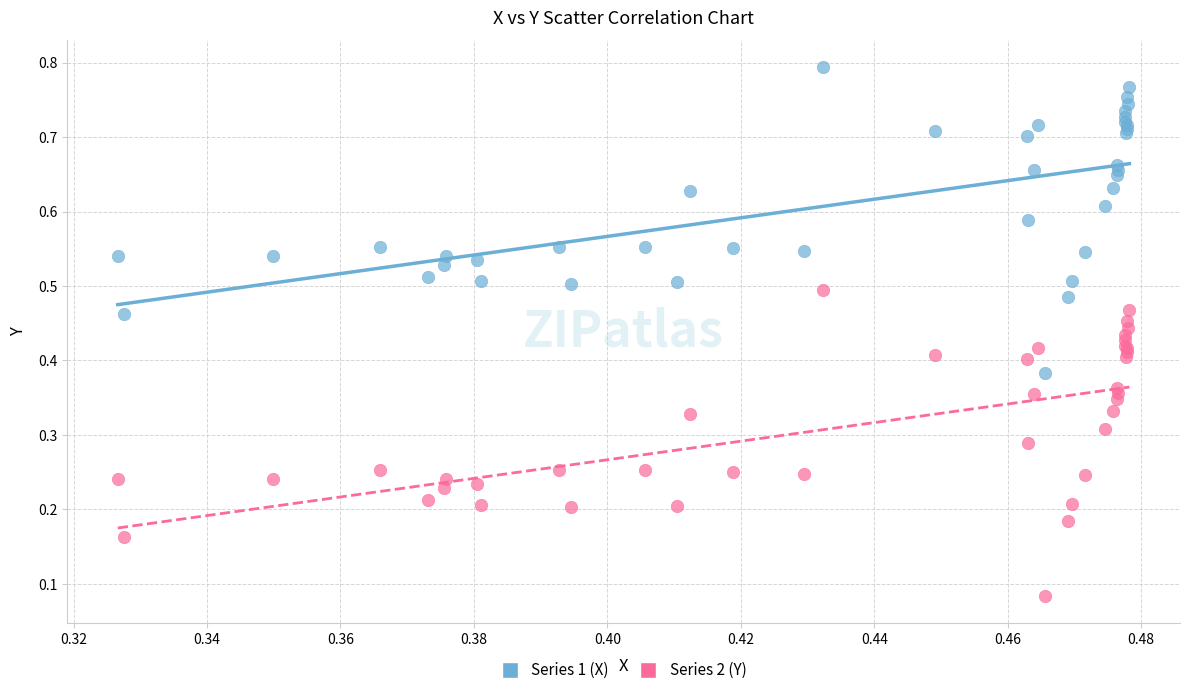

Which series contains the highest Y value?

Series 1 (X)